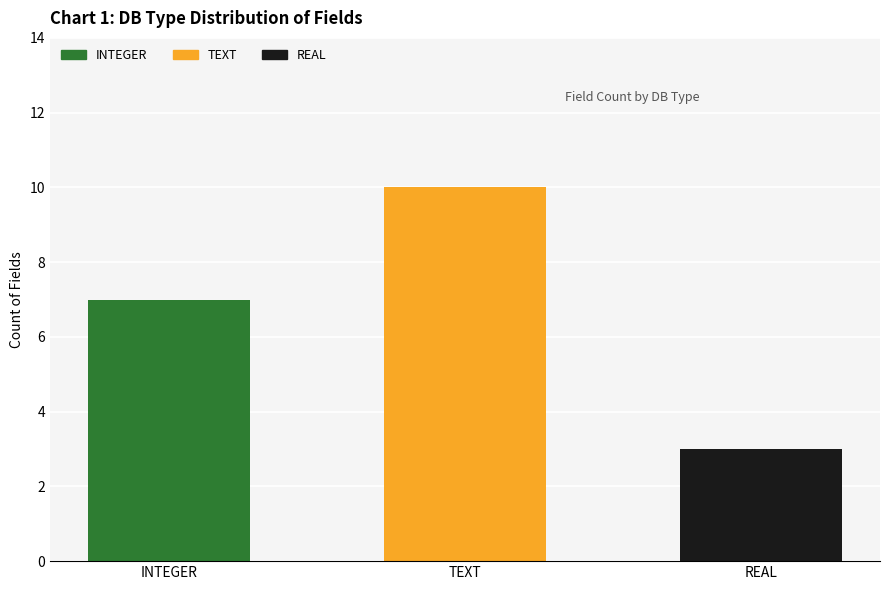

What is the sum of all INTEGER values?

7